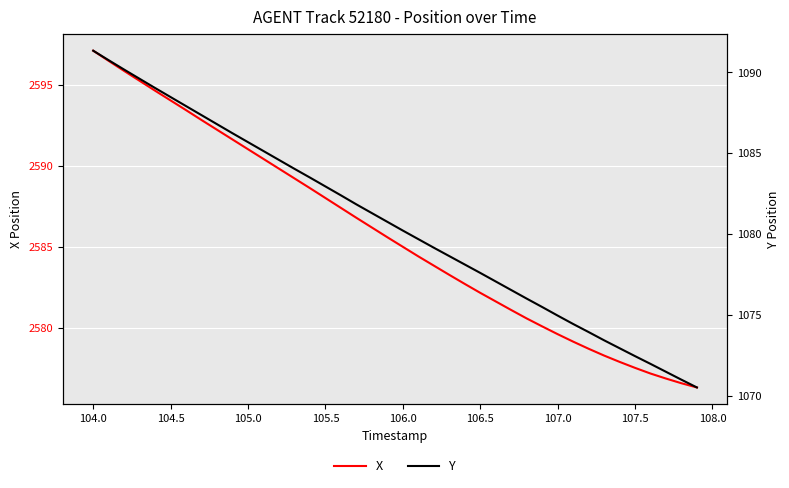

How many data points in Y are above 1080?

21